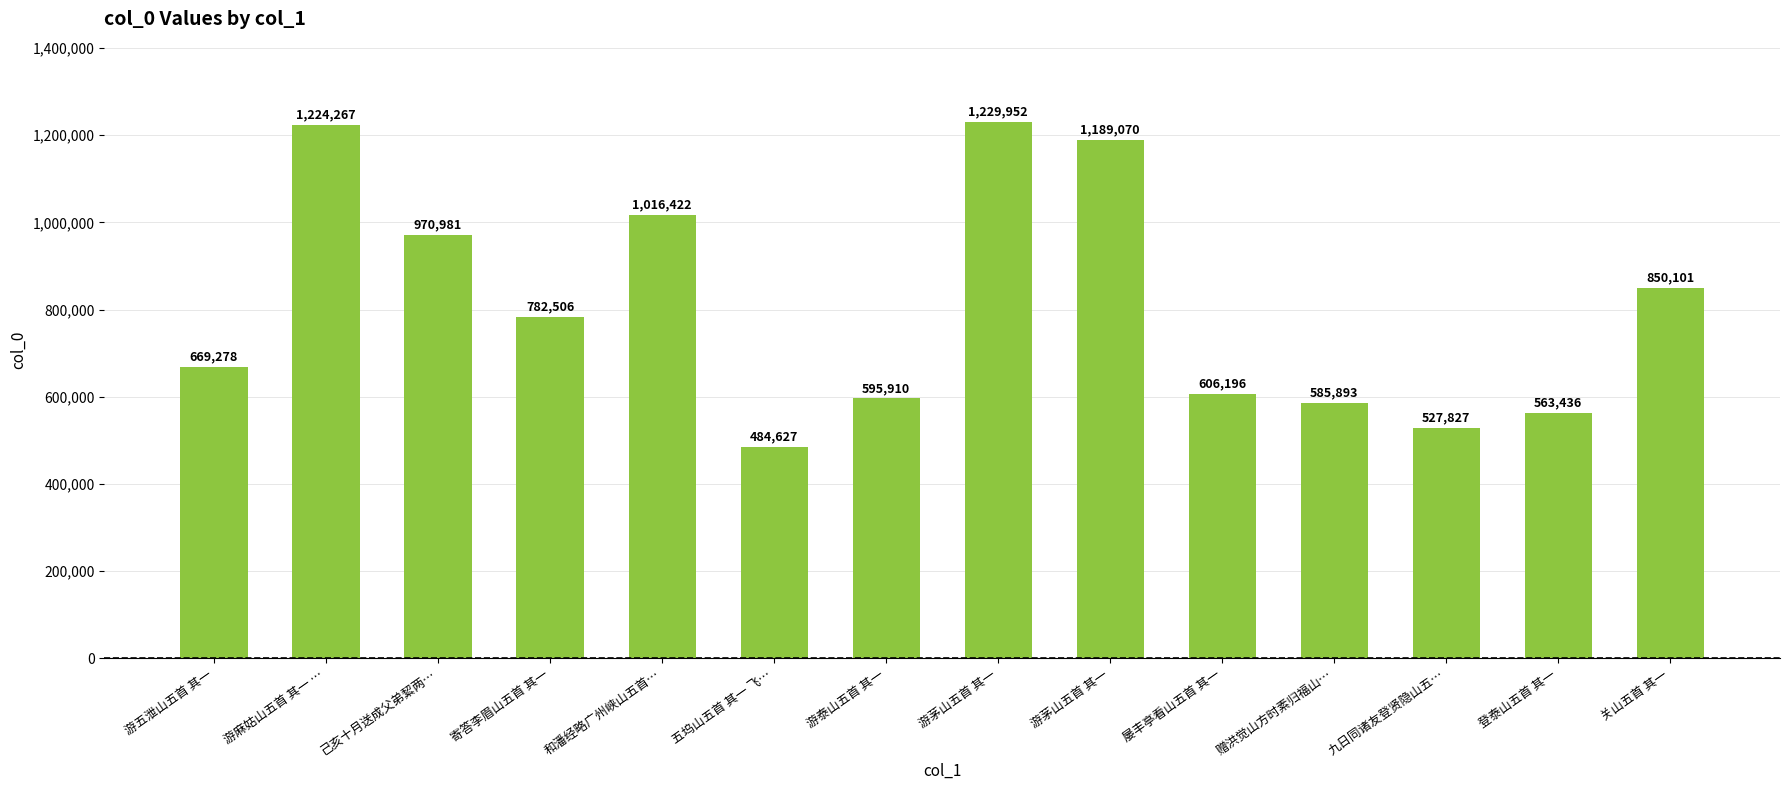

How many bars are there in total?

14